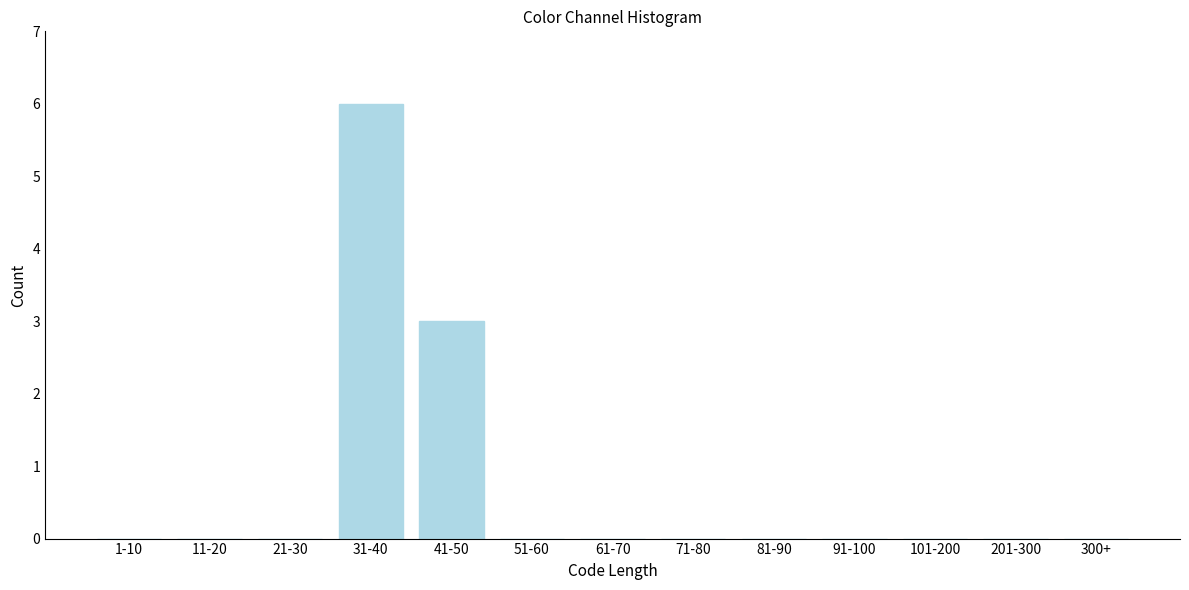

Reading left to right, transcribe all the data shown in this chart.

1-10=0	11-20=0	21-30=0	31-40=6	41-50=3	51-60=0	61-70=0	71-80=0	81-90=0	91-100=0	101-200=0	201-300=0	300+=0